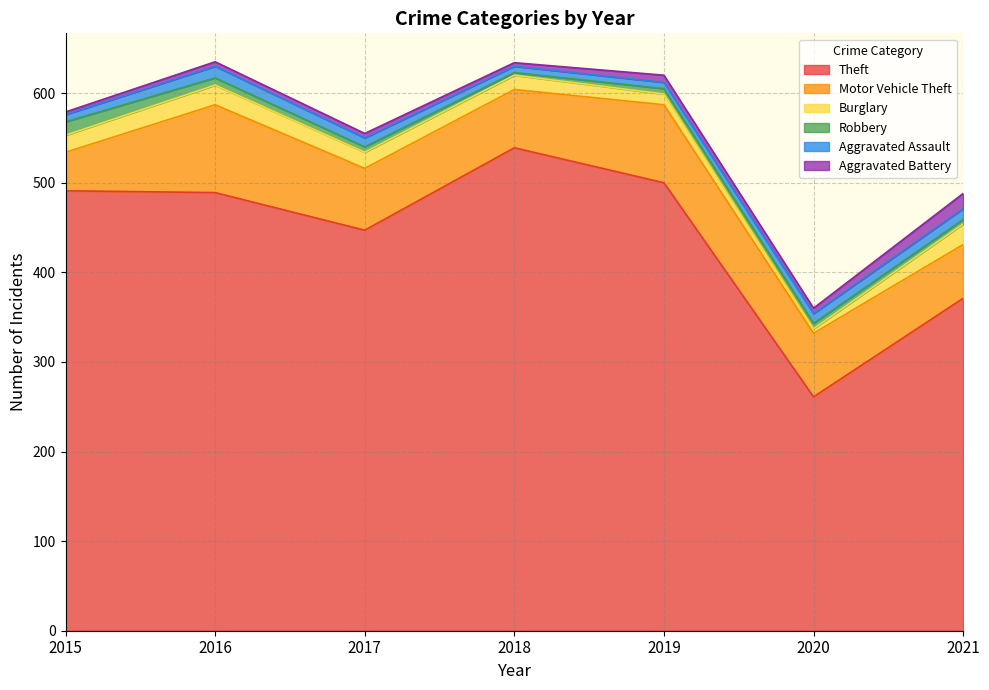

What is the difference between the Burglary values at 2018 and 2017?

2